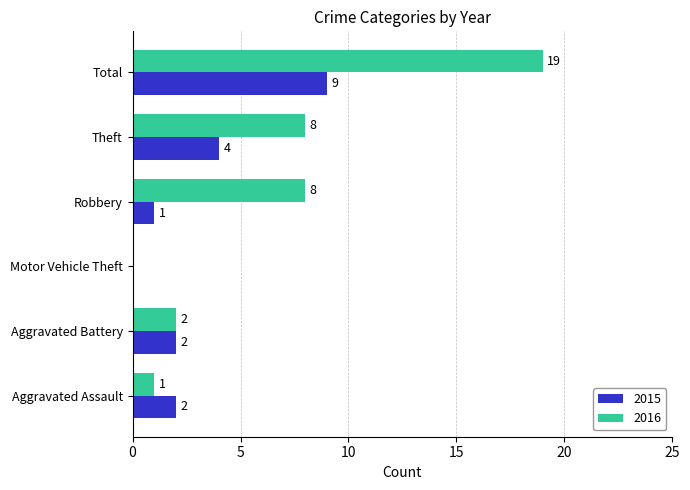

True or false: 2016 has a value of 8 at Robbery.

True